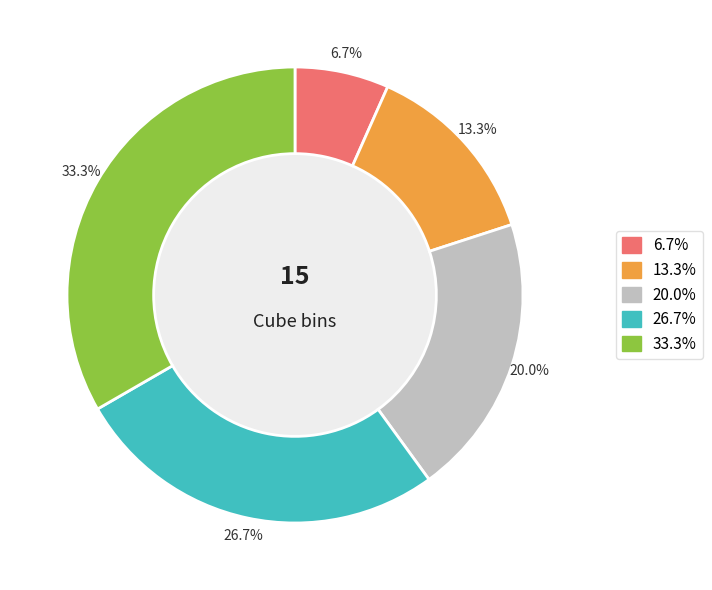

Does any single category account for the majority?

No